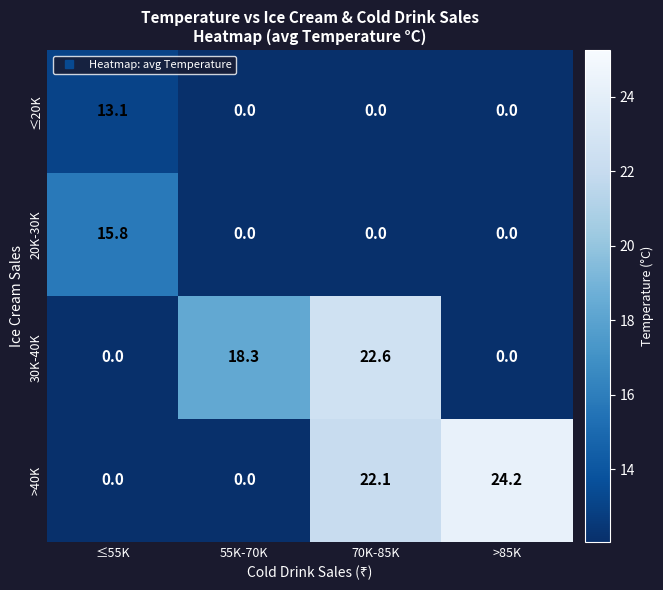

Reading left to right, extract all data points from this chart.

≤20K: ≤55K=13.1	55K-70K=0.0	70K-85K=0.0	>85K=0.0
20K-30K: ≤55K=15.8	55K-70K=0.0	70K-85K=0.0	>85K=0.0
30K-40K: ≤55K=0.0	55K-70K=18.3	70K-85K=22.6	>85K=0.0
>40K: ≤55K=0.0	55K-70K=0.0	70K-85K=22.1	>85K=24.2